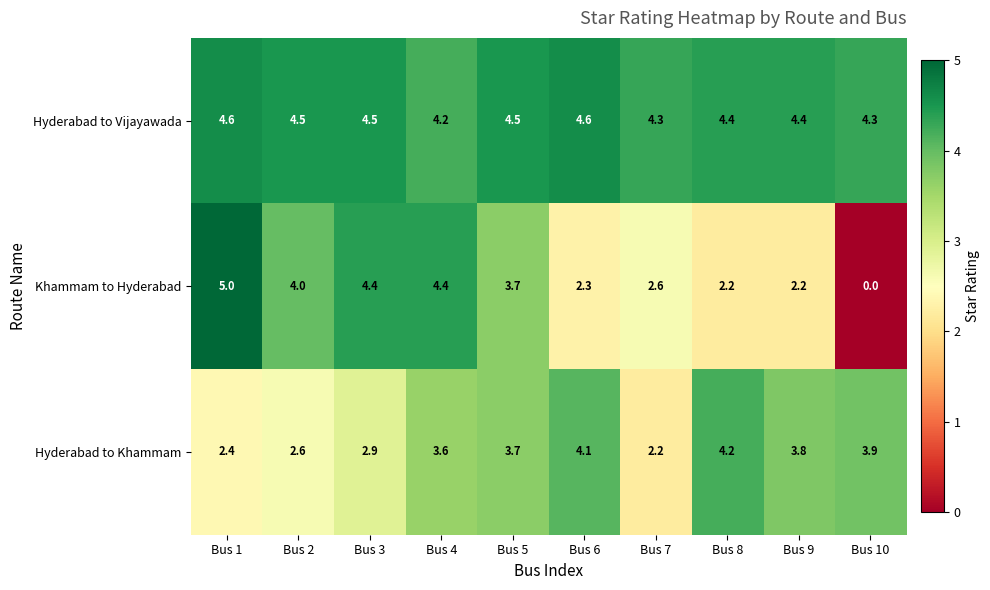

The Khammam to Hyderabad series shows 2.8 at Bus 3. True or false?

False